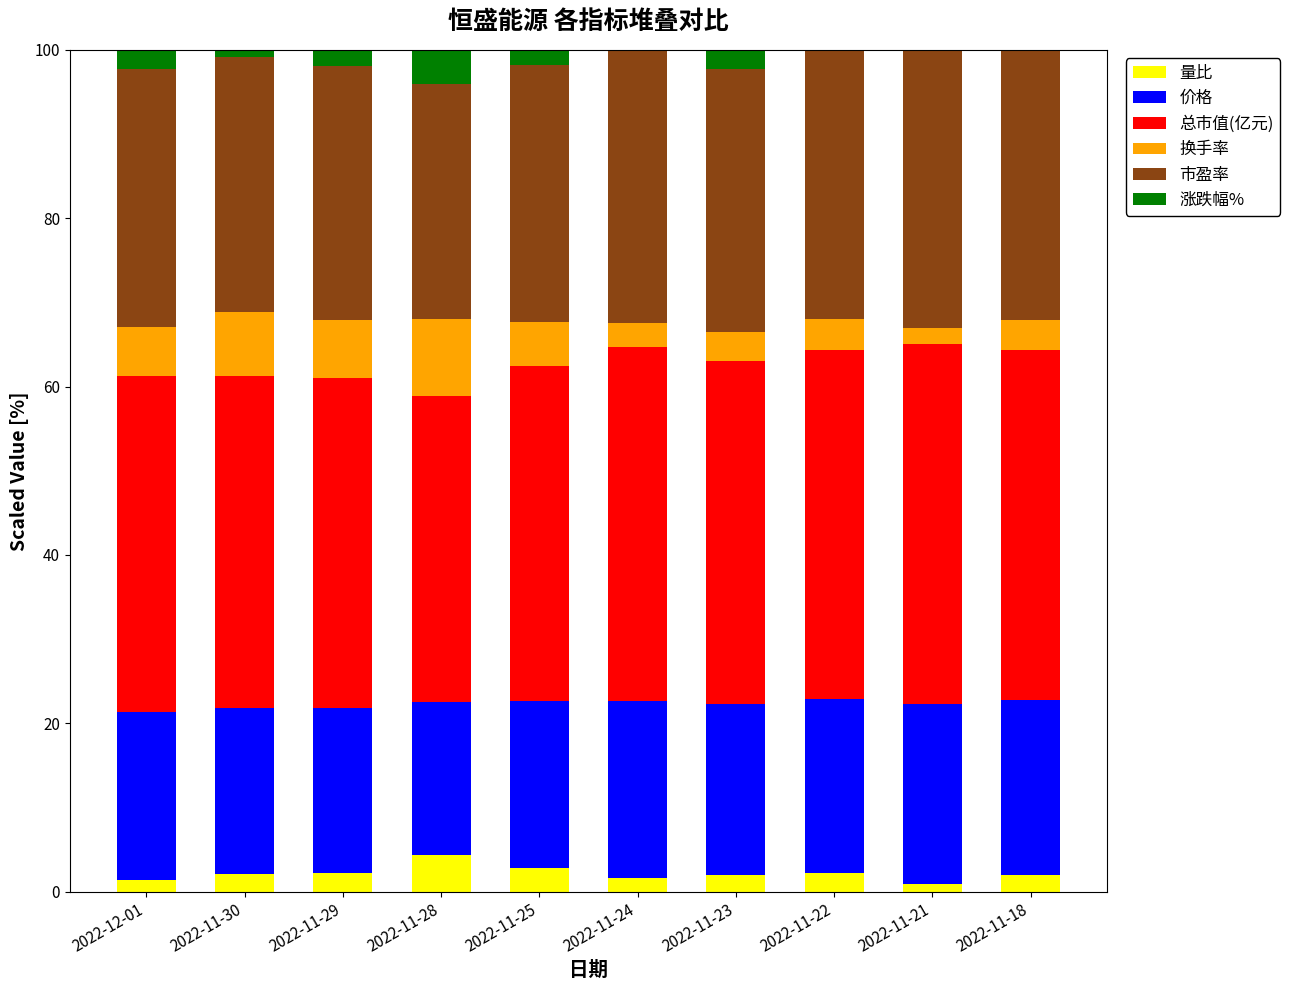

What is the sum of all 量比 values?

21.7